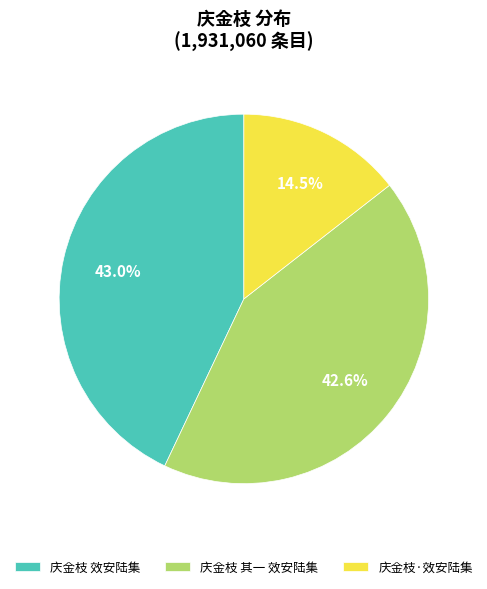

How many segments does this pie chart have?

3